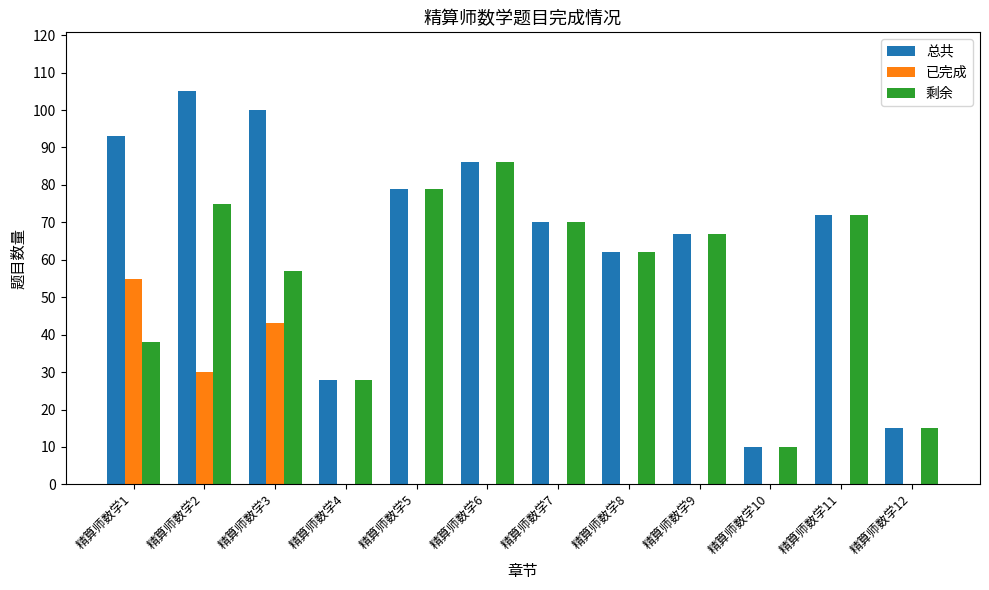

True or false: 剩余 has a value of 31 at 精算师数学9.

False